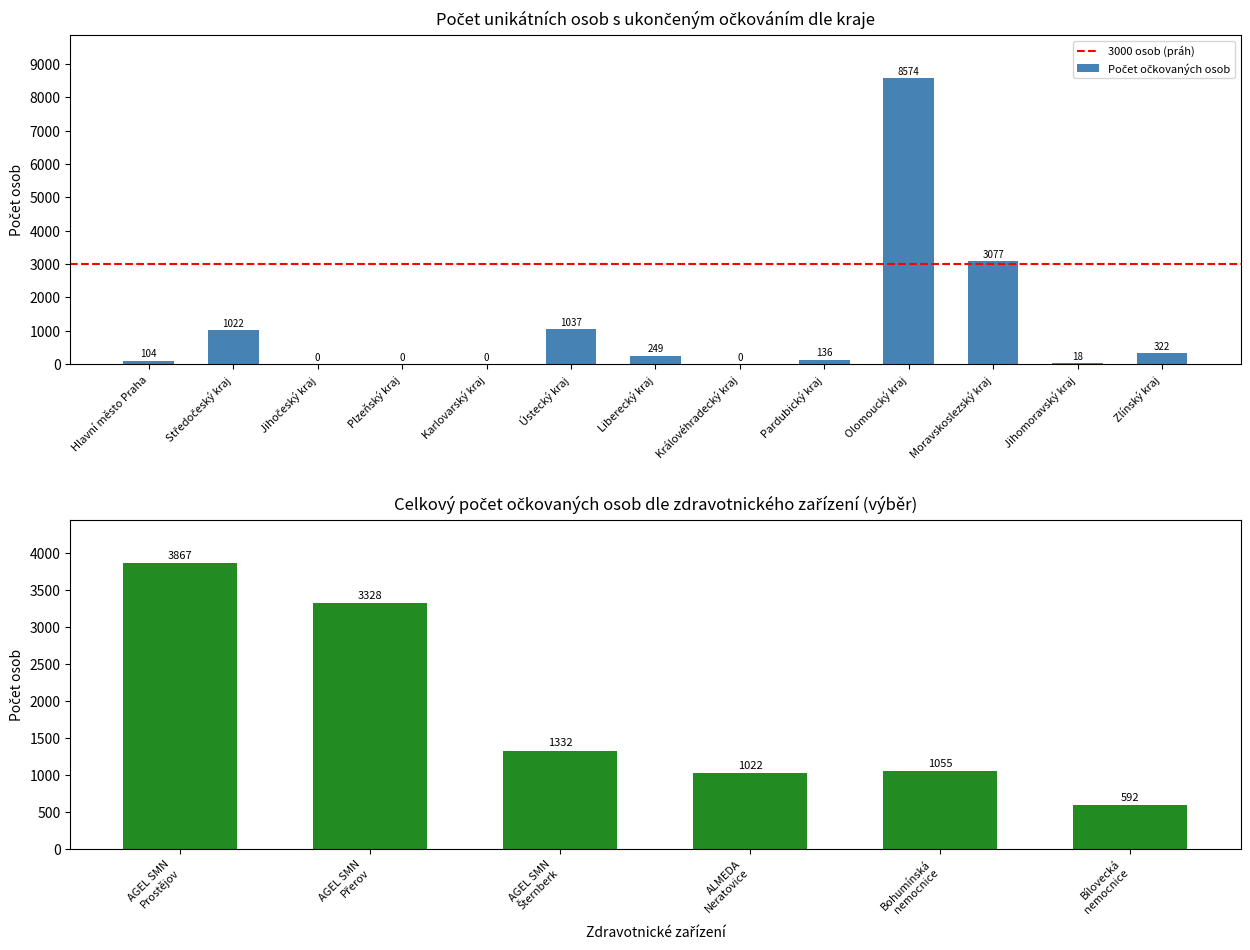

What is the value of the 1st bar from the left?

104